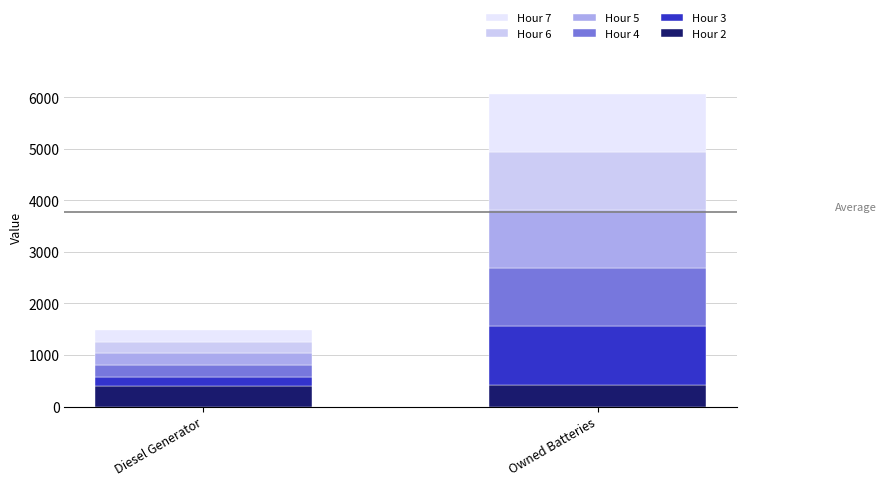

What is the sum of all Hour 2 values?

824